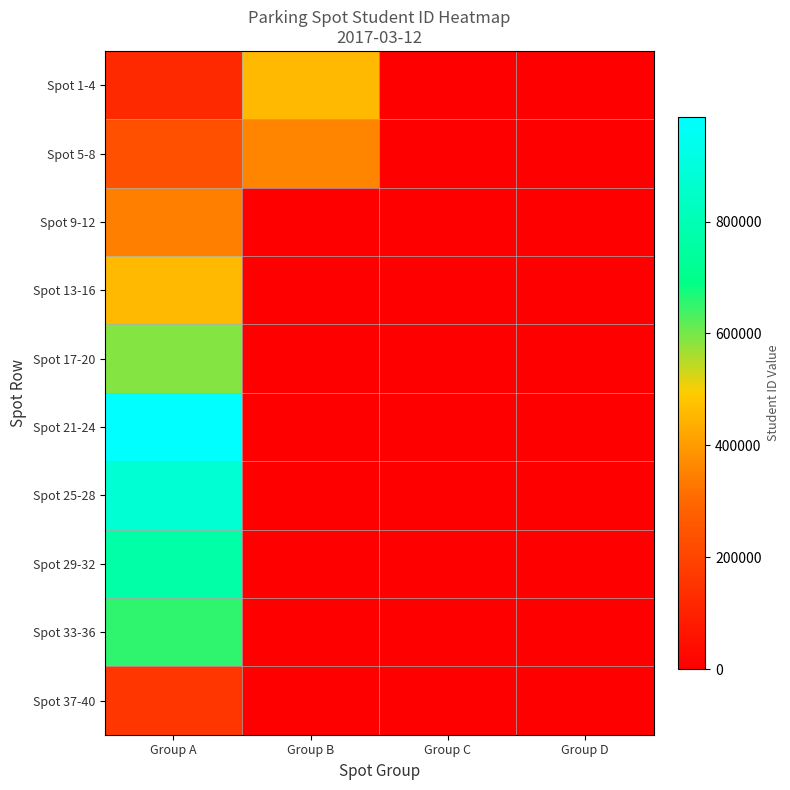

How many distinct data groups are displayed?

10